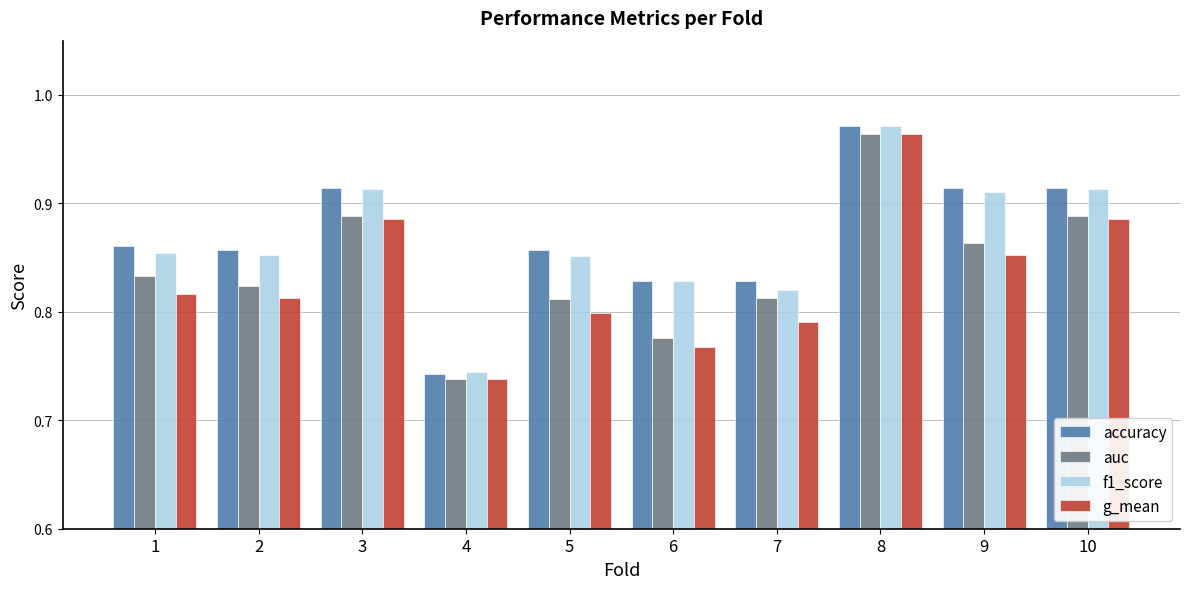

Which series has the widest spread of values?

accuracy